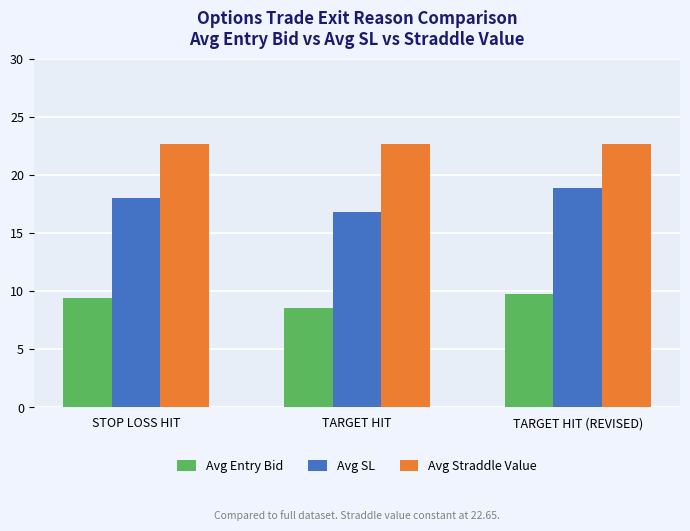

What is the maximum value for Avg Entry Bid?

9.7